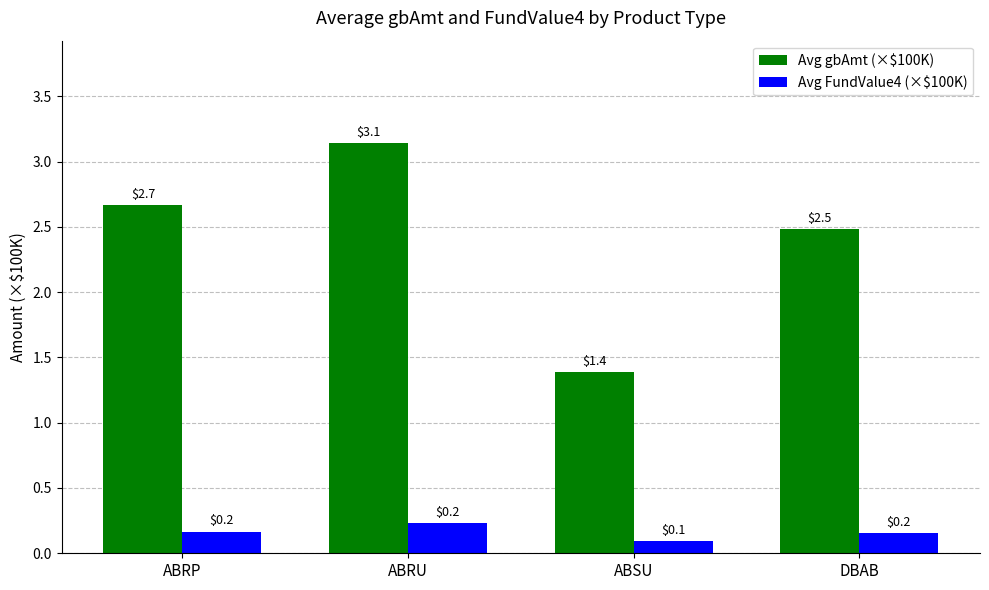

What is the difference between the maximum and minimum values in the Avg FundValue4 (×$100K) series?

0.1